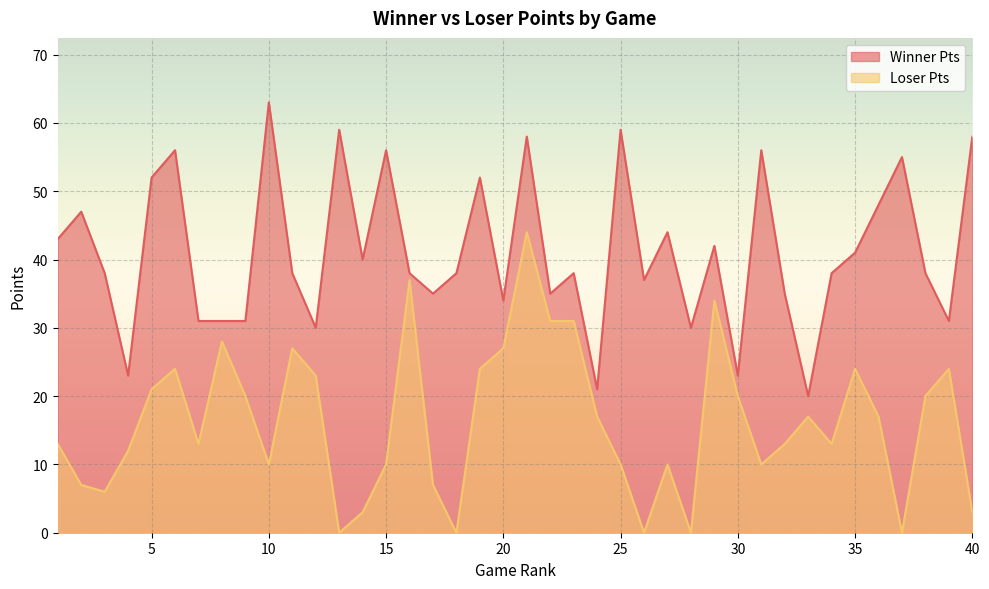

True or false: Loser Pts and Winner Pts cross at least once.

False